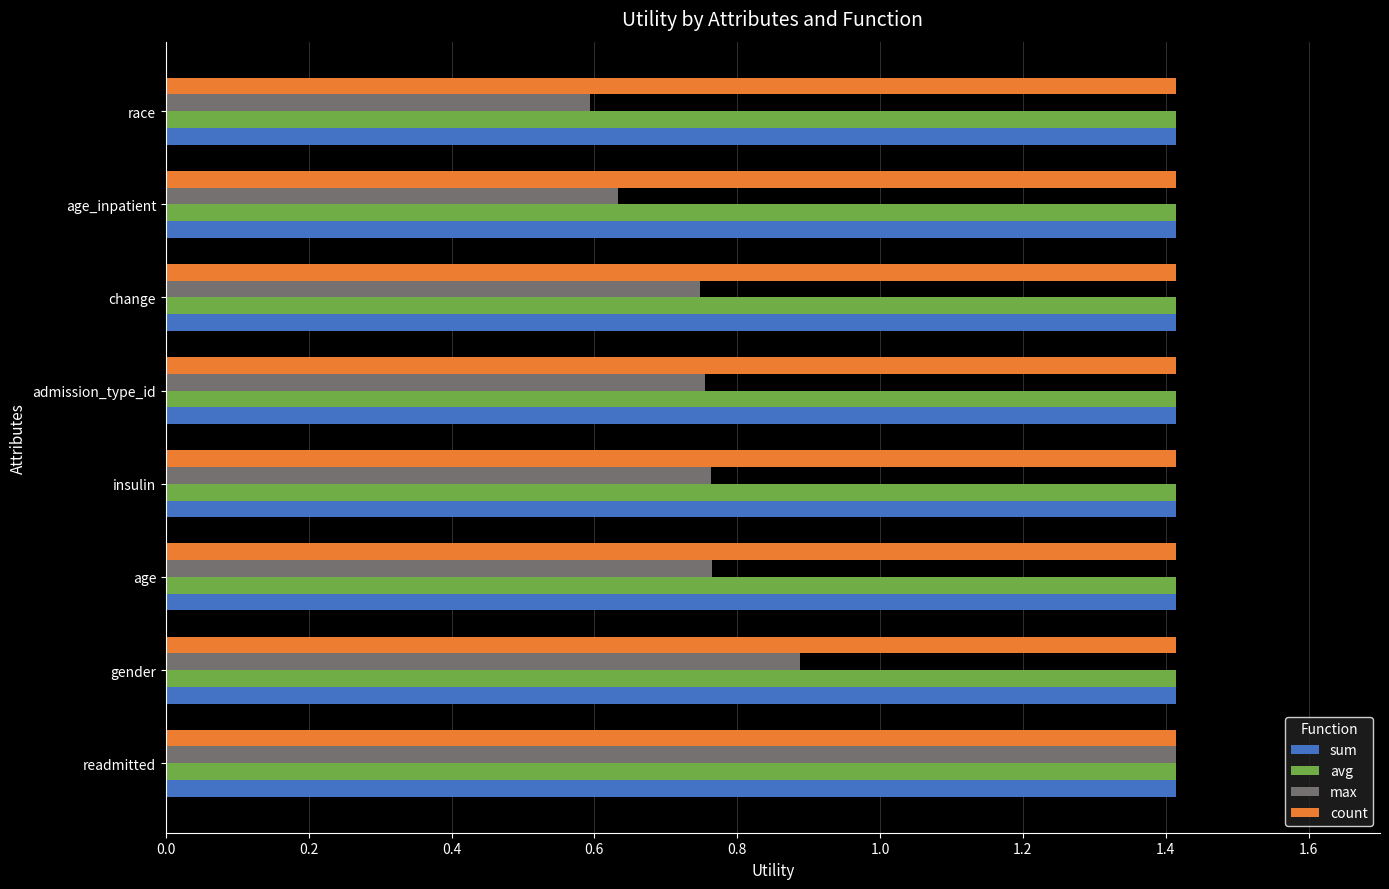

What is the total value across all series at change?

5.0